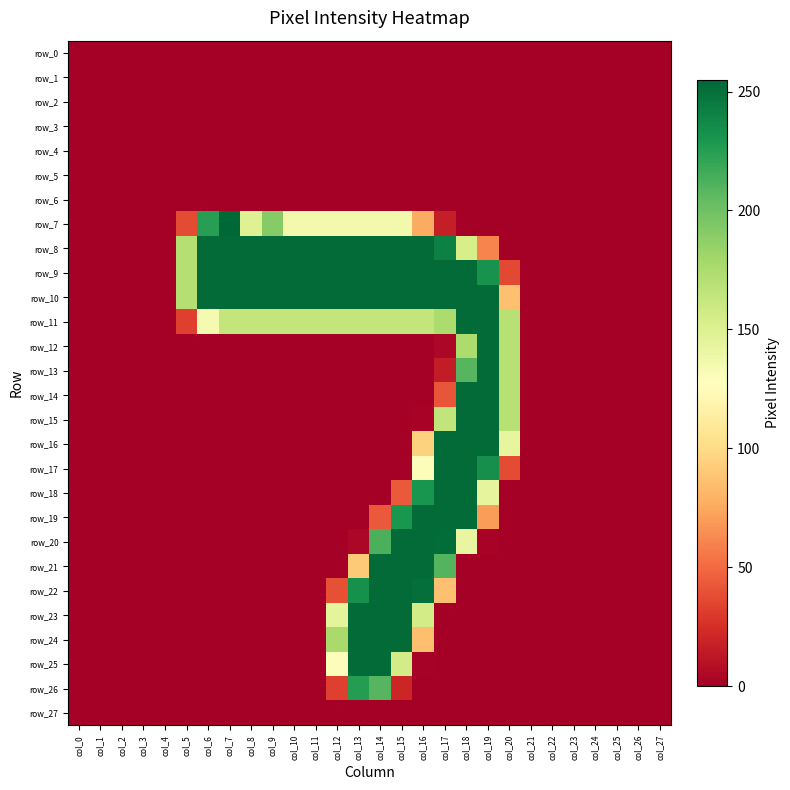

Rank the series at col_17 from lowest to highest value.

row_0, row_1, row_2, row_3, row_4, row_5, row_6, row_23, row_24, row_25, row_26, row_27, row_12, row_13, row_7, row_14, row_22, row_15, row_11, row_21, row_8, row_20, row_9, row_10, row_16, row_17, row_18, row_19